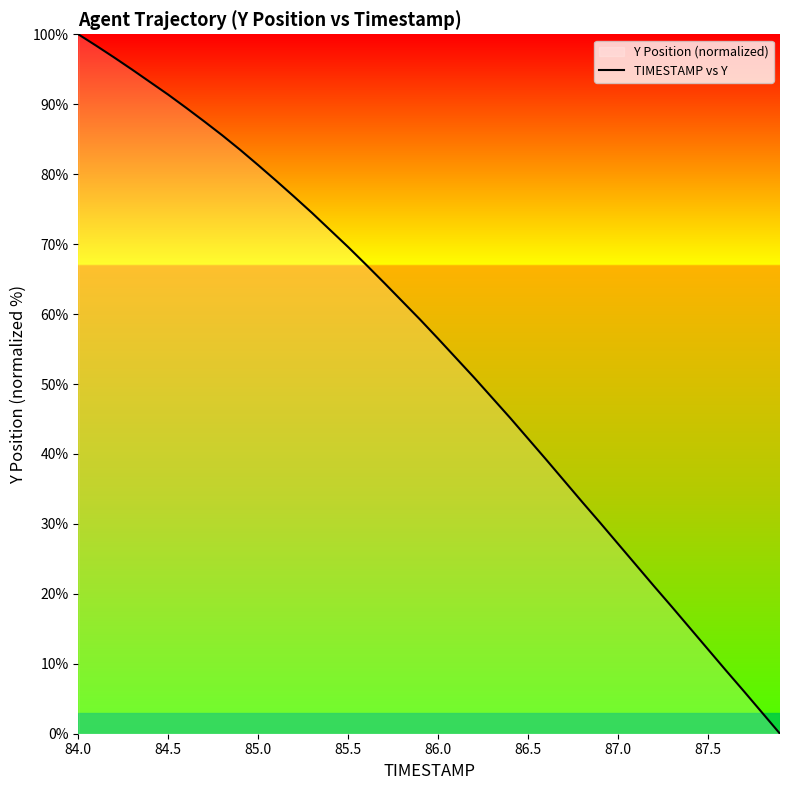

The value at 87.0 is 15.1. True or false?

False